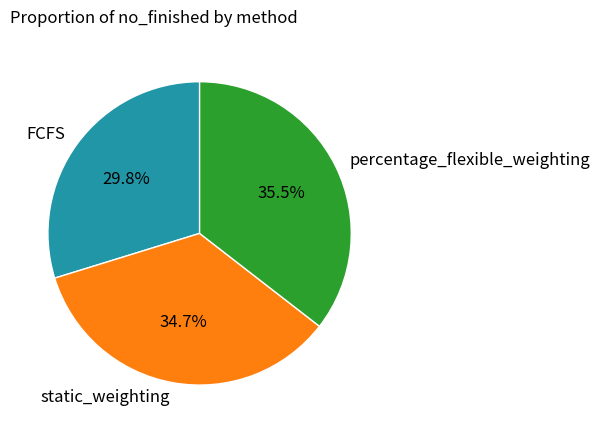

What percentage is the static_weighting slice, to the nearest percent?

35%